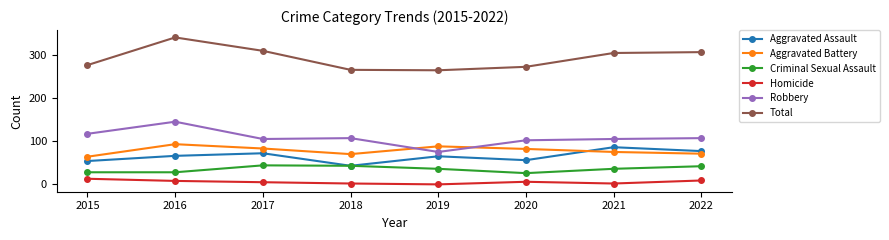

Which category has the highest value in the Total series?

2016